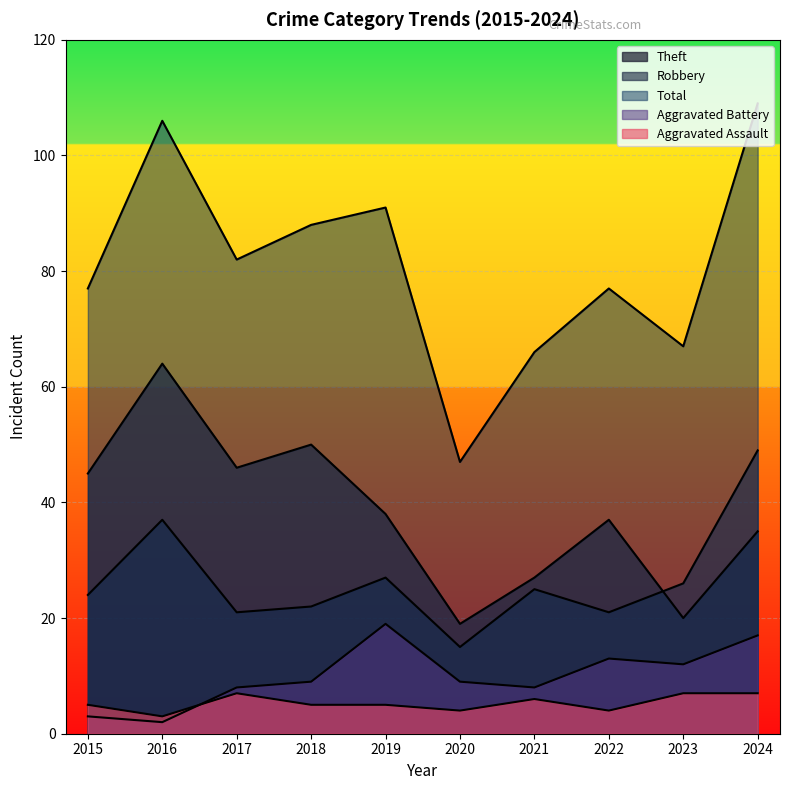

Which has a higher value, 2019 or 2021?

2021